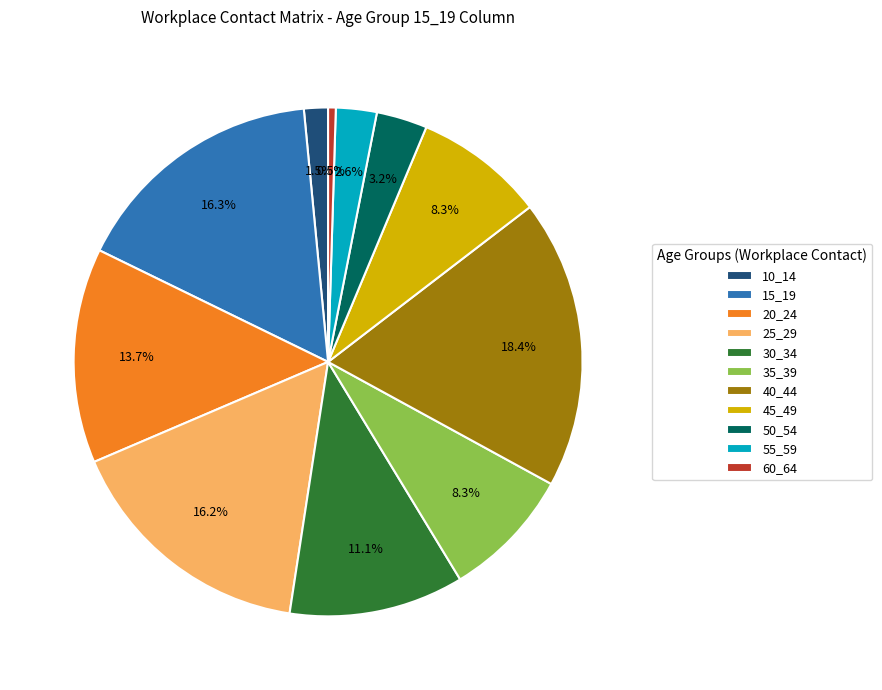

What percentage is NOT represented by 60_64?

99.5%